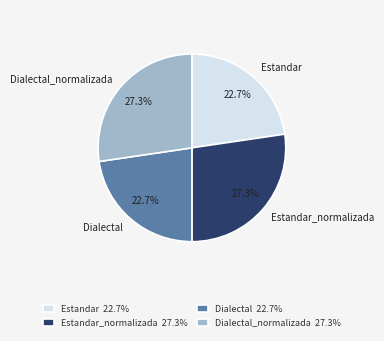

To the nearest percent, what is the difference between the largest and smallest slice percentages?

5%